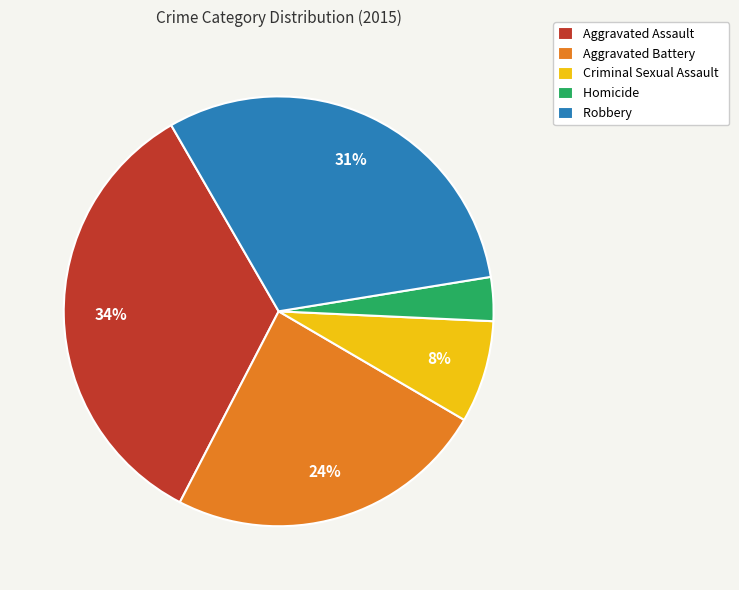

Count the number of slices in the pie.

5